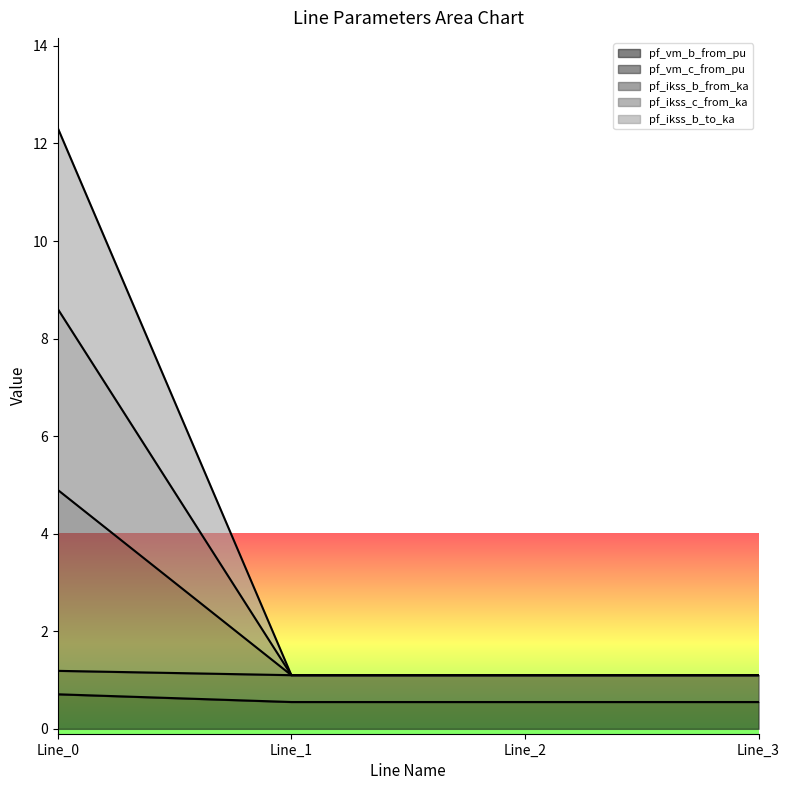

True or false: pf_vm_c_from_pu and pf_vm_b_from_pu intersect in this chart.

False